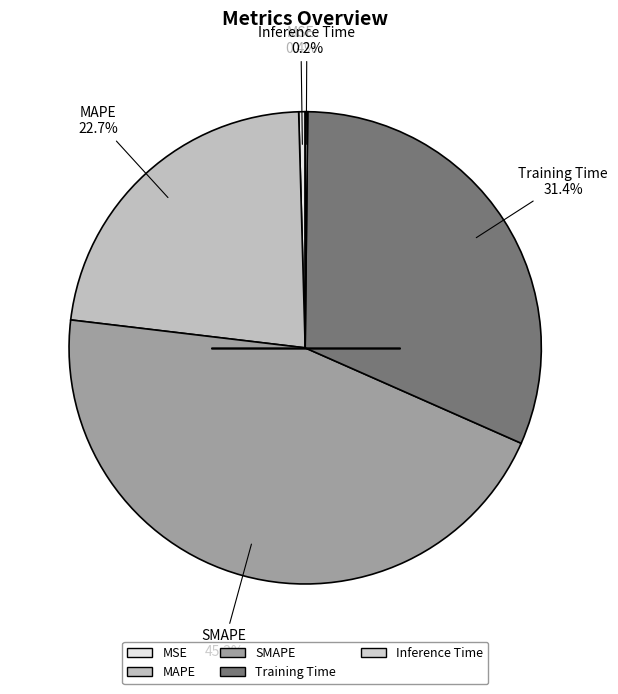

To the nearest percent, what portion does SMAPE represent?

45%